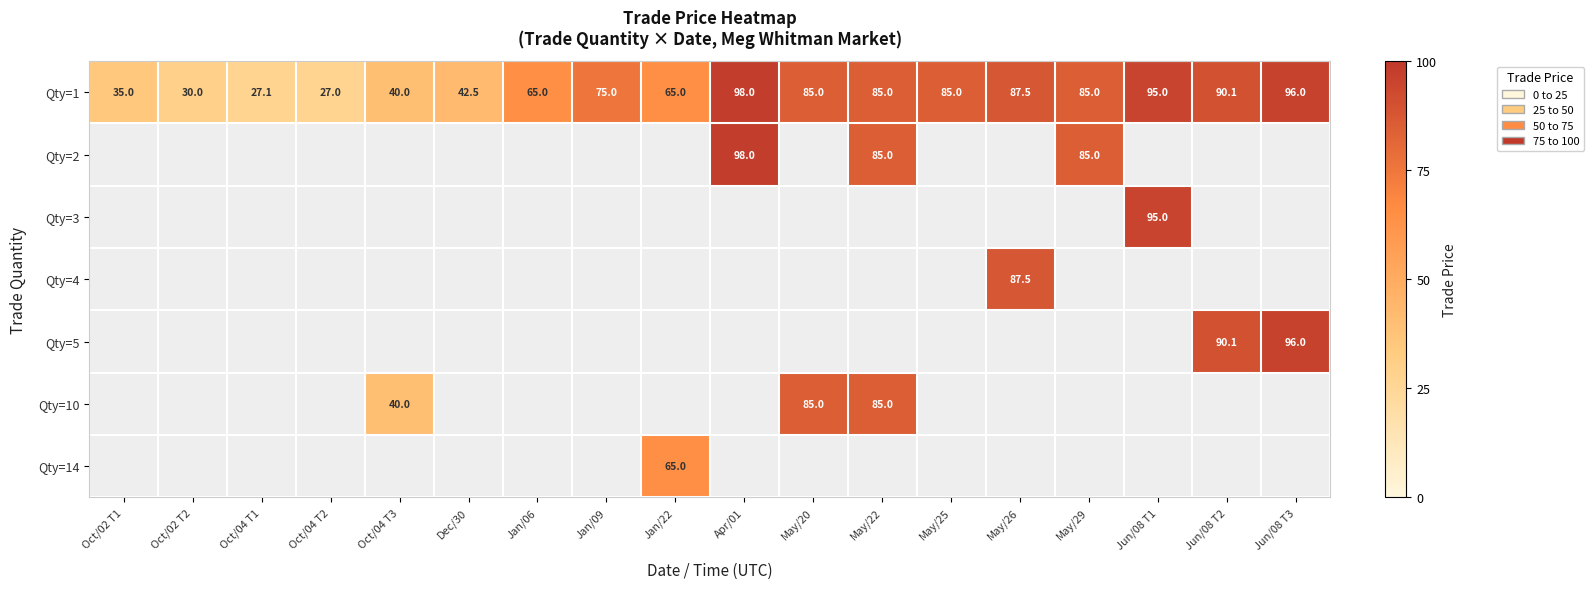

At which category is the sum across all series the highest?

May/22